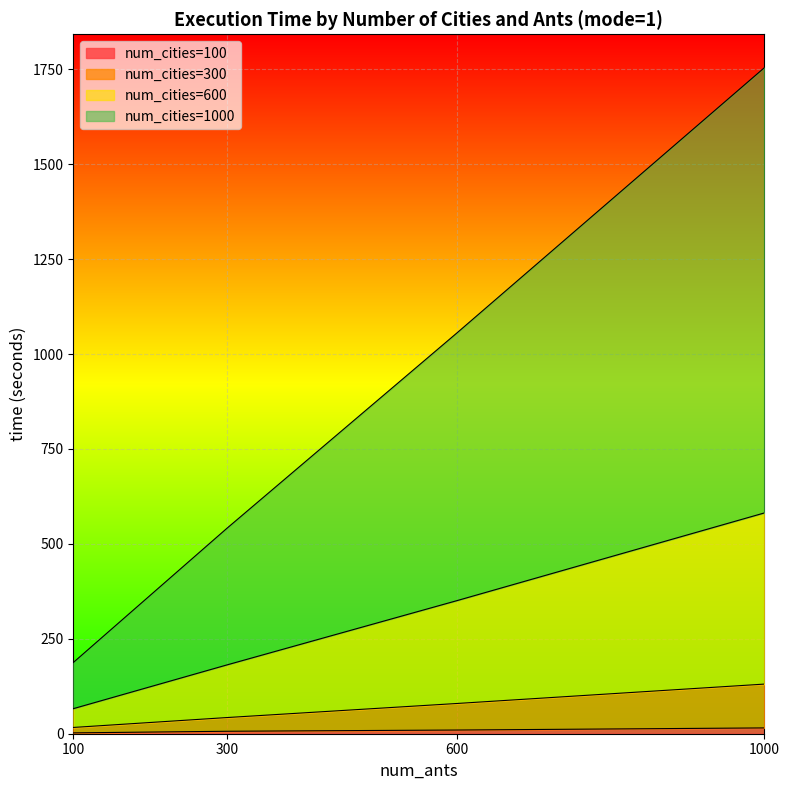

At which category is the sum across all series the highest?

1000